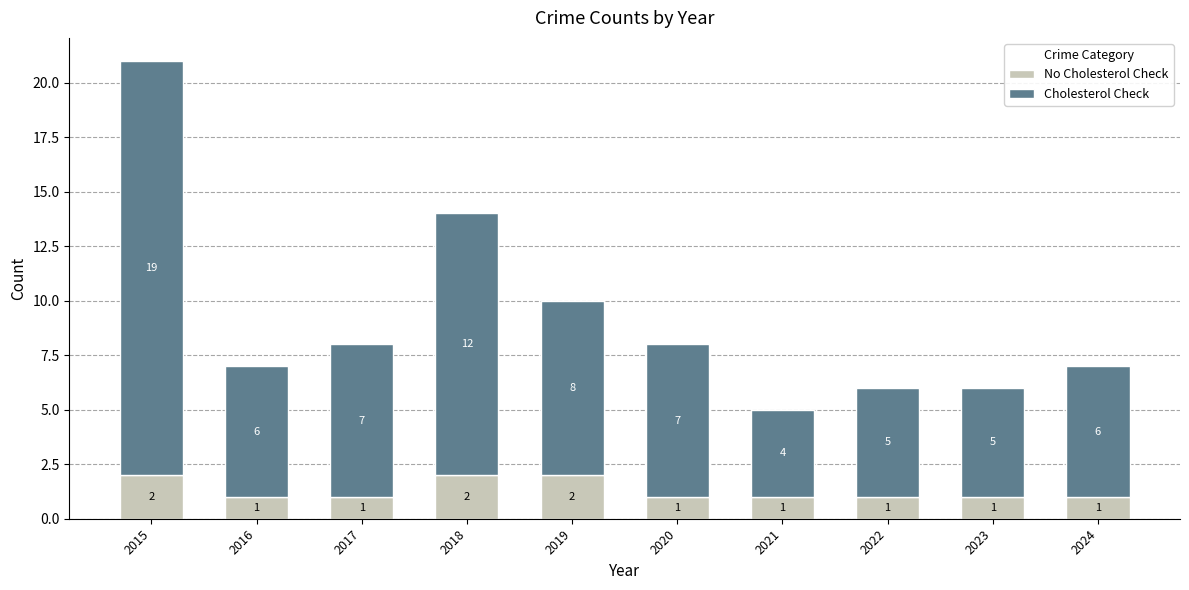

What is the total value across all series at 2023?

6